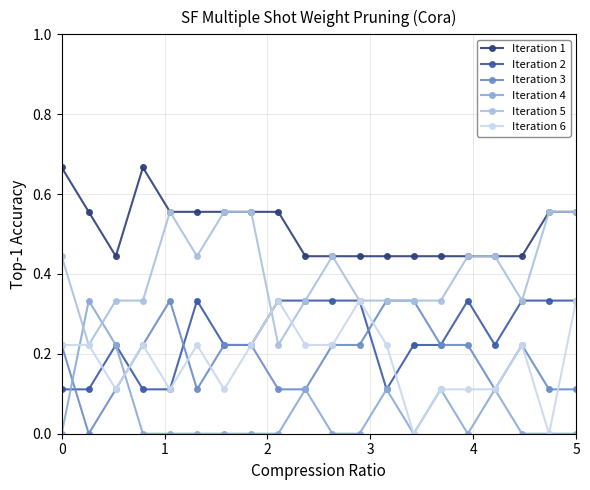

True or false: Iteration 1 has more than 2 interior local peaks.

False